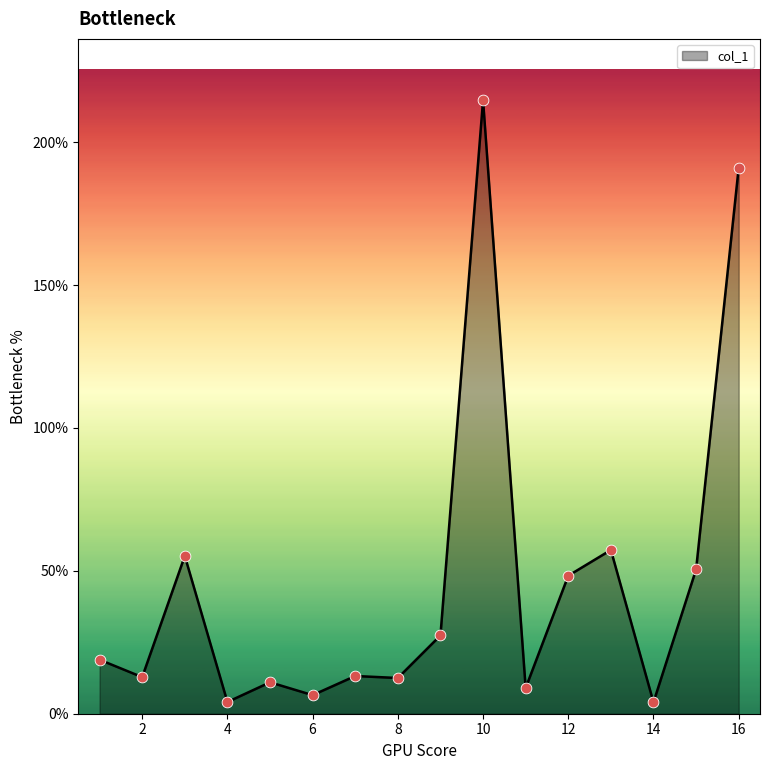

What is the greatest value displayed?

214.7